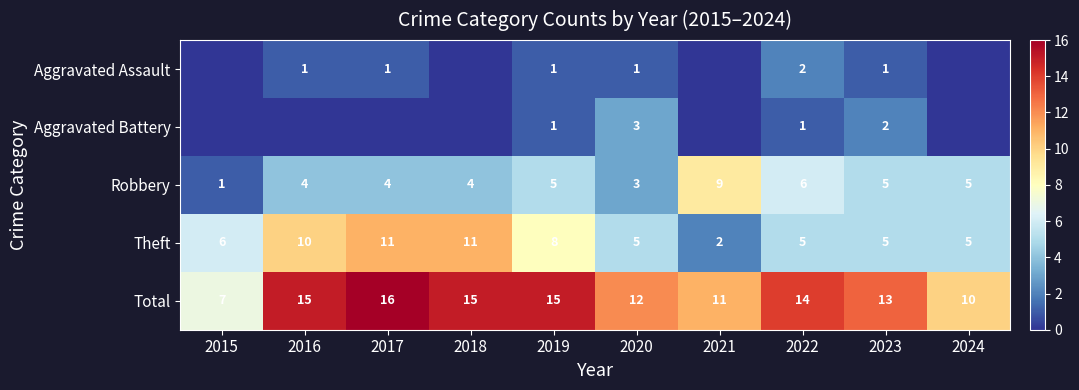

Is it true that Theft equals 2 at 2021?

True